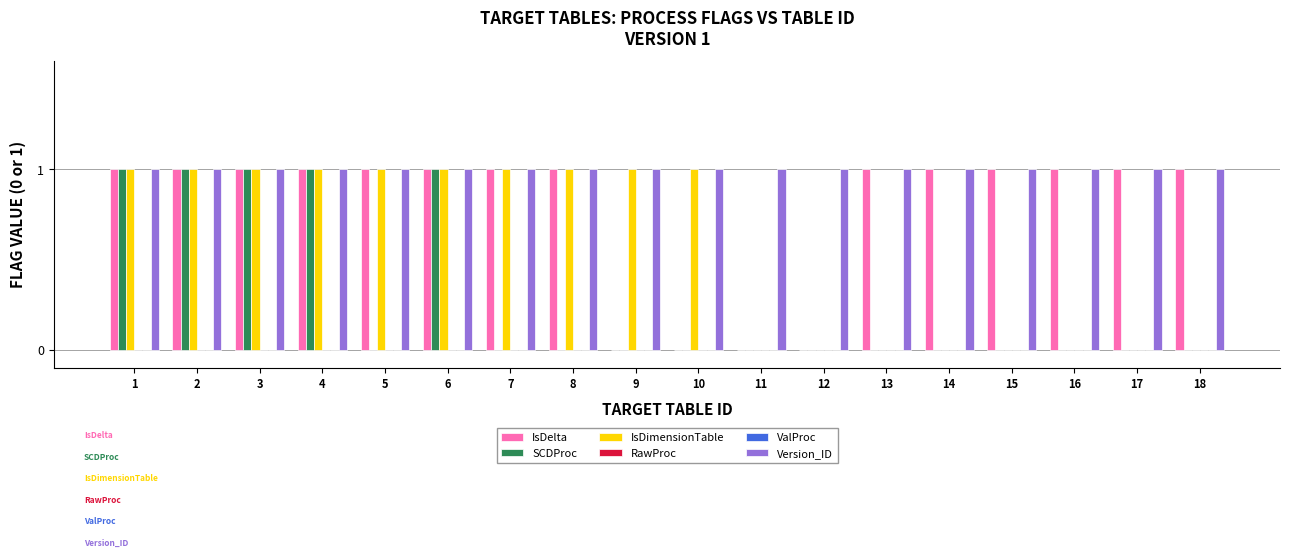

How many data points does each series have?

18